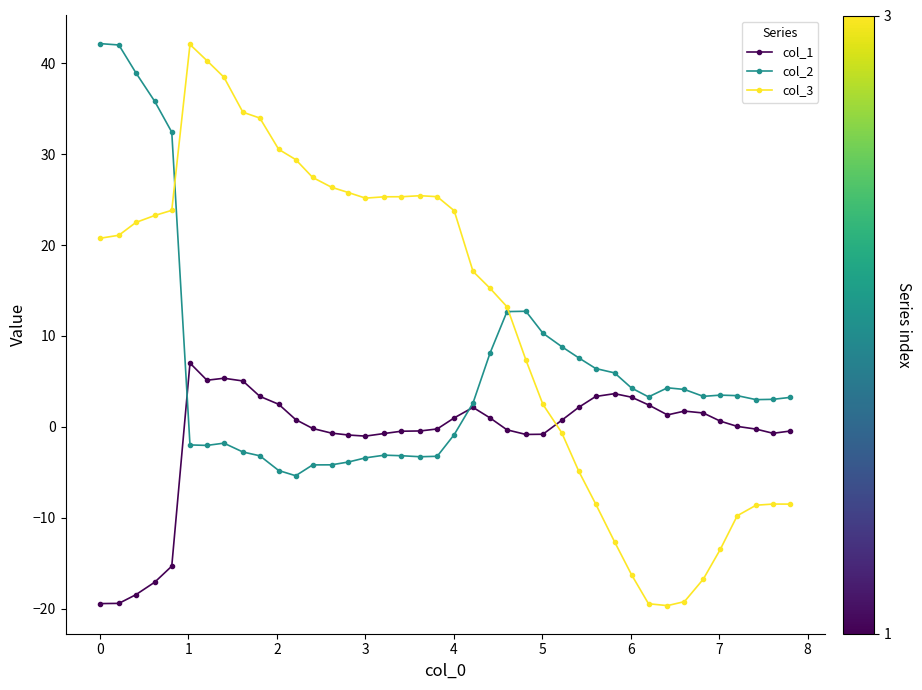

Which series has the largest range (max minus min)?

col_3